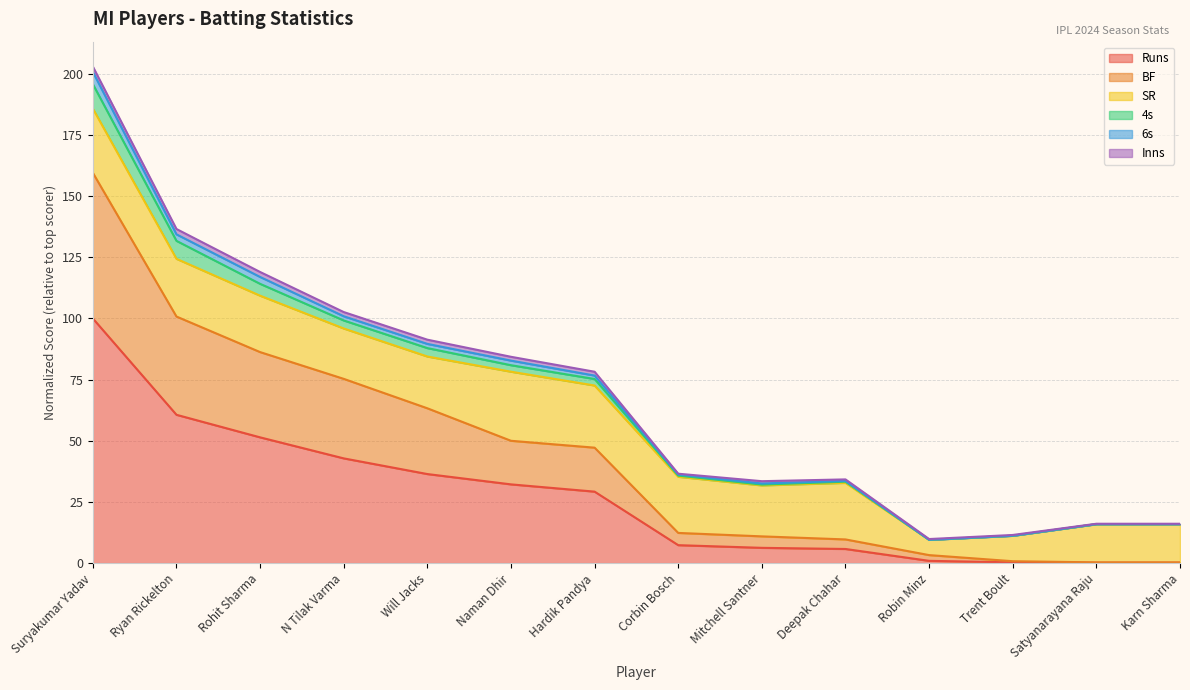

At which category is the sum across all series the highest?

Suryakumar Yadav